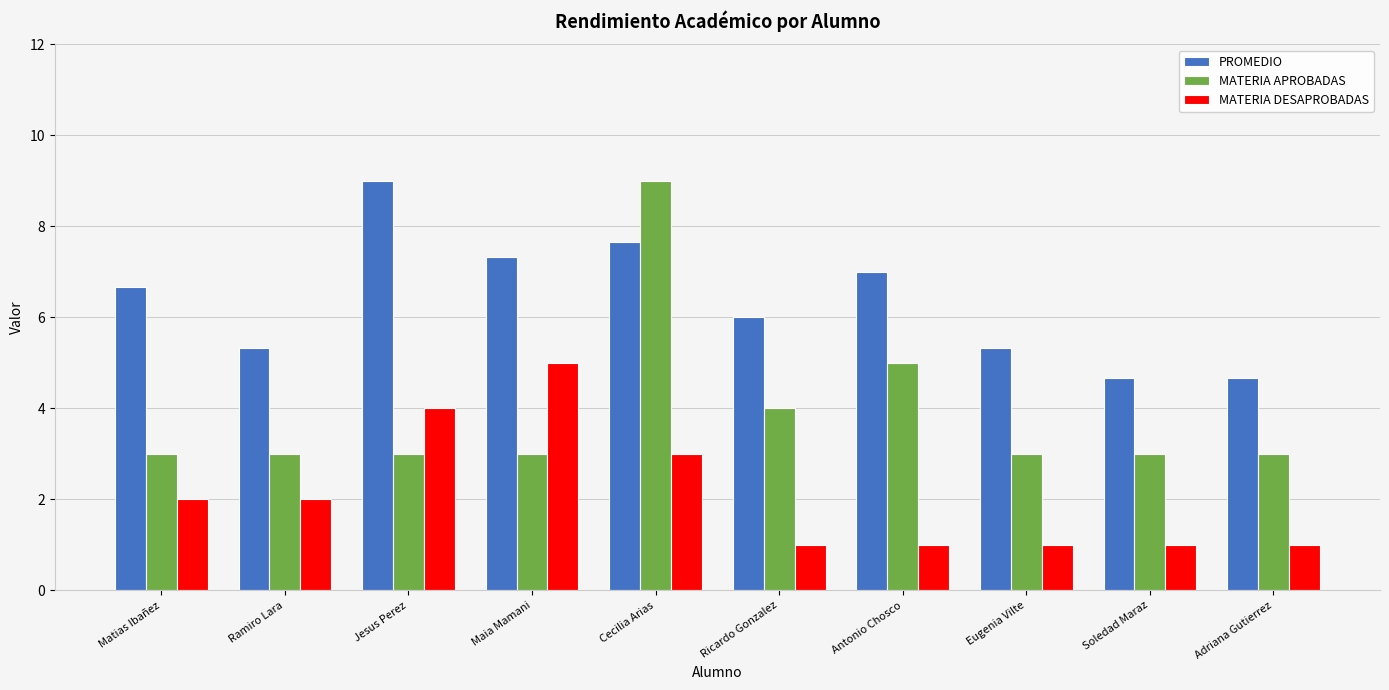

Read the MATERIA APROBADAS value at Jesus Perez.

3.0